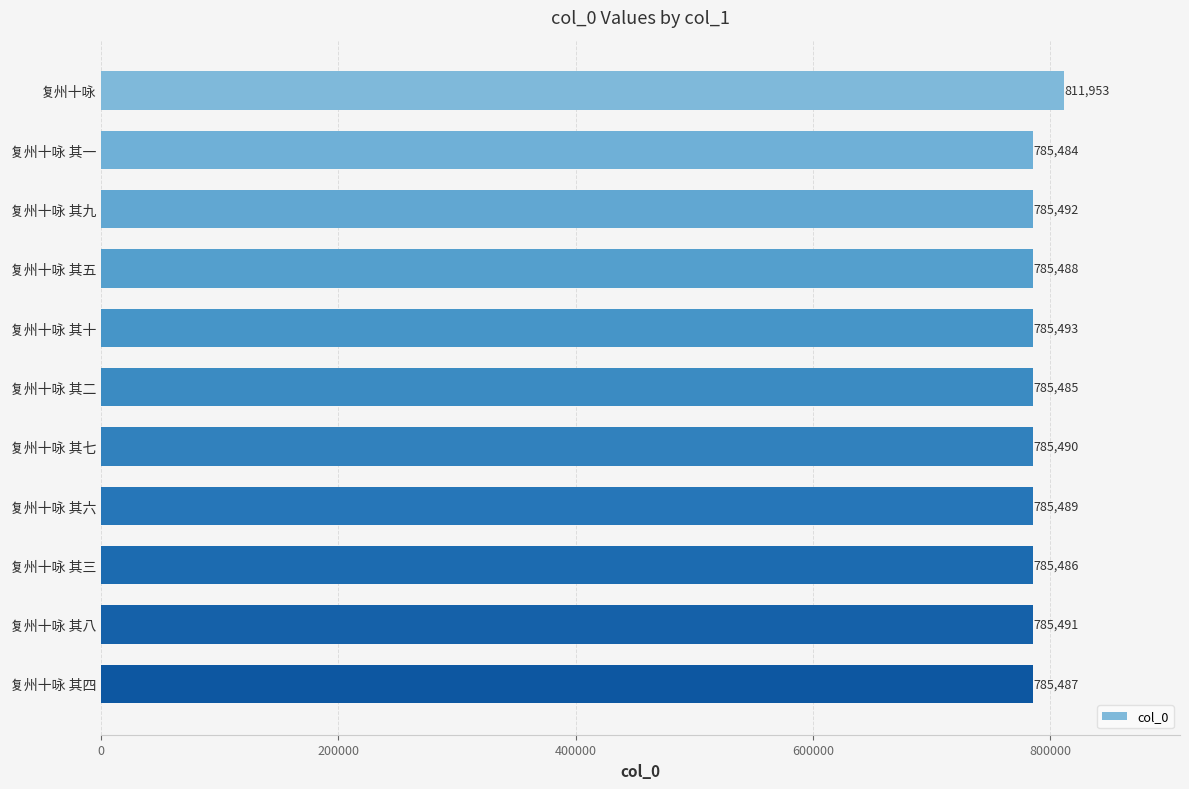

Which category has the lowest value across all series?

复州十咏 其一